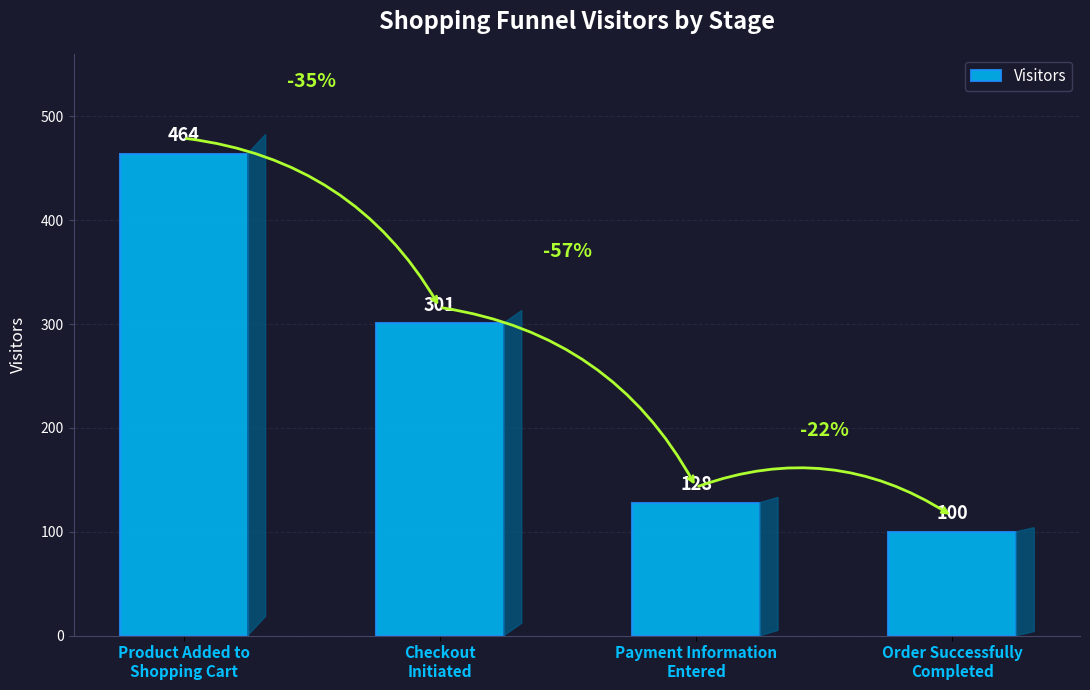

Read the value at Payment Information
Entered, to the nearest 5.

130